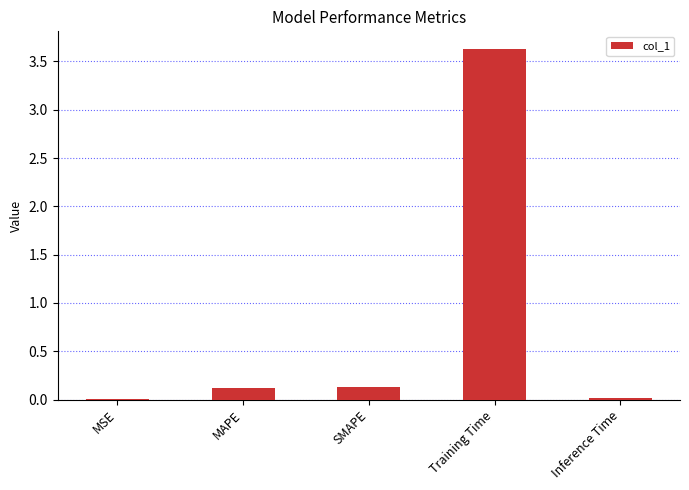

The chart shows a value of 0.1 at SMAPE. True or false?

True